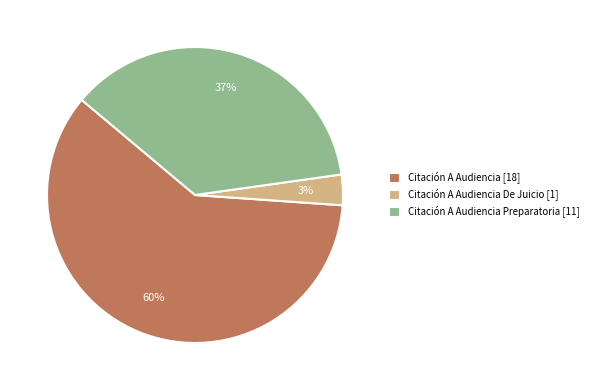

To the nearest percent, what is the difference between the largest and smallest slice percentages?

57%